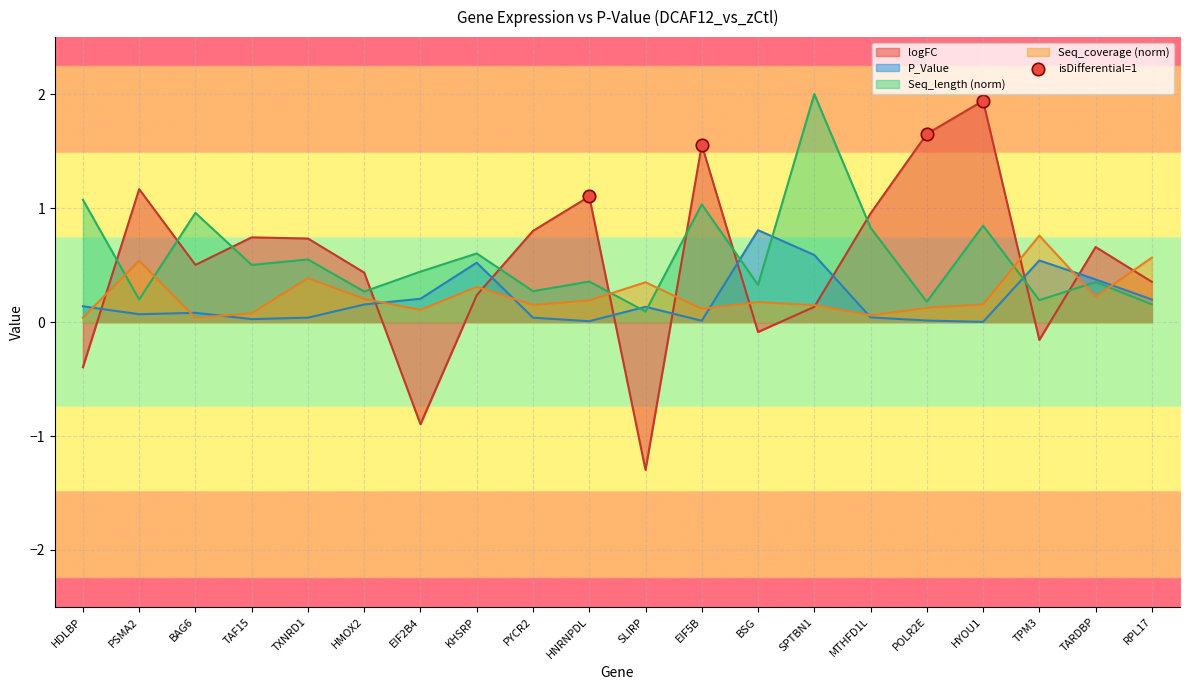

Which series changed the most between TAF15 and SLIRP?

logFC